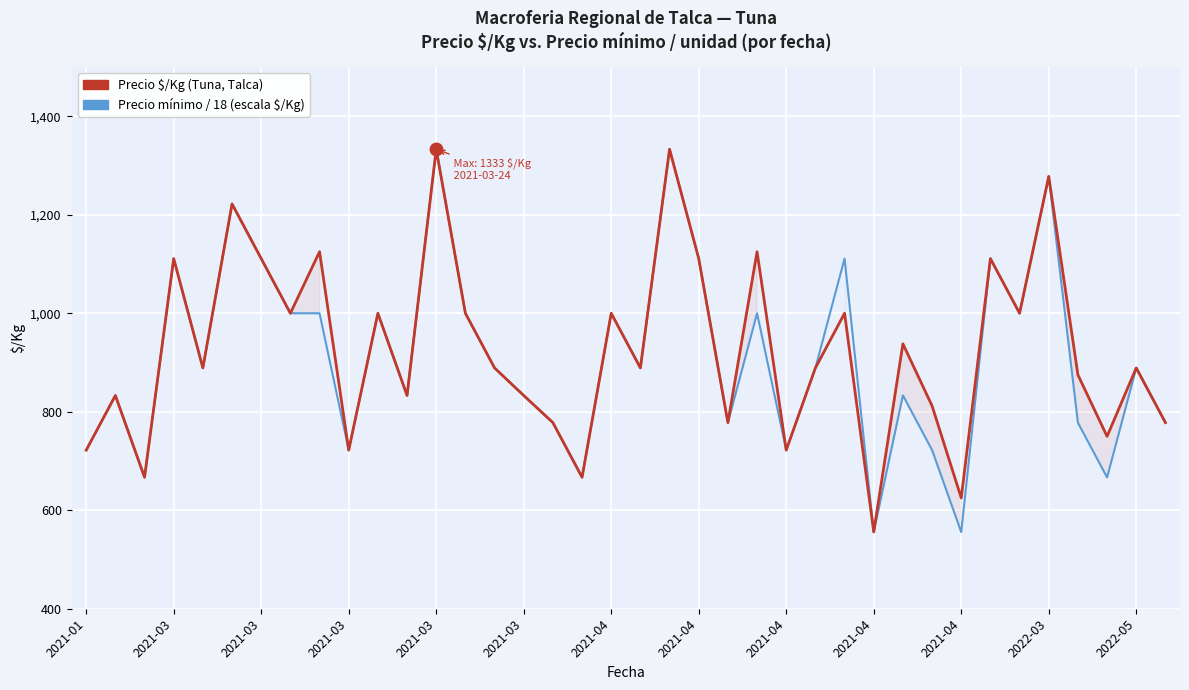

Where is the first local maximum for Precio mínimo / 18 (escala $/Kg)?

2021-03